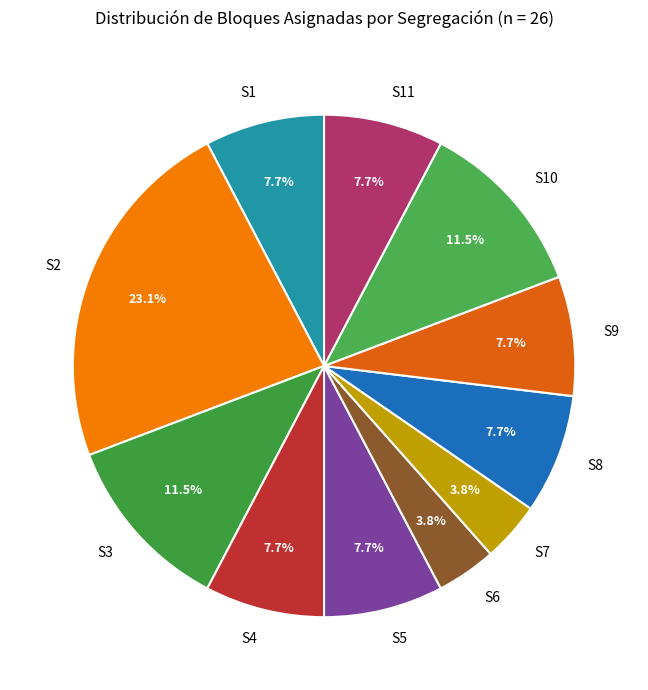

The S2 slice represents 23% of the pie. True or false?

True